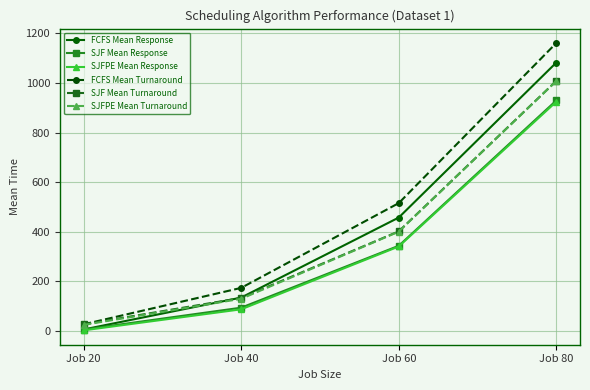

Is it true that FCFS Mean Response equals 457.3 at Job 60?

True